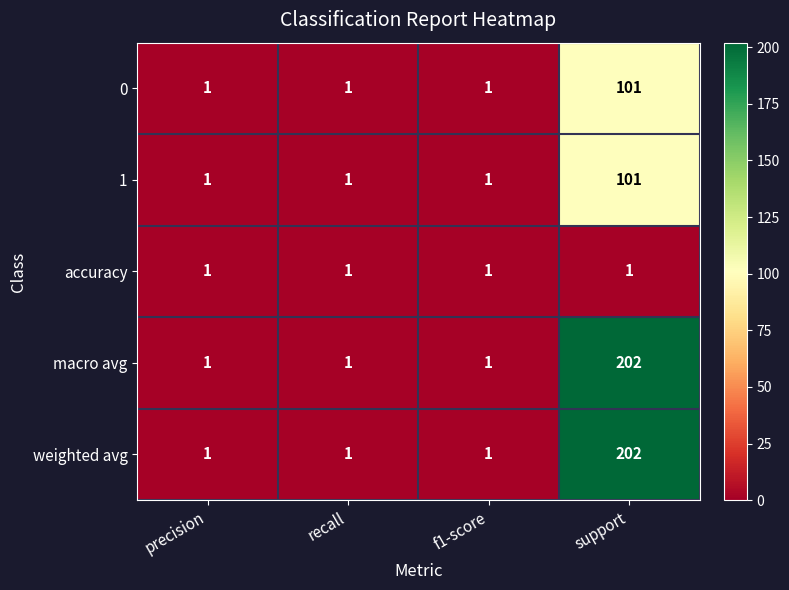

What is the difference between the macro avg values at precision and support?

201